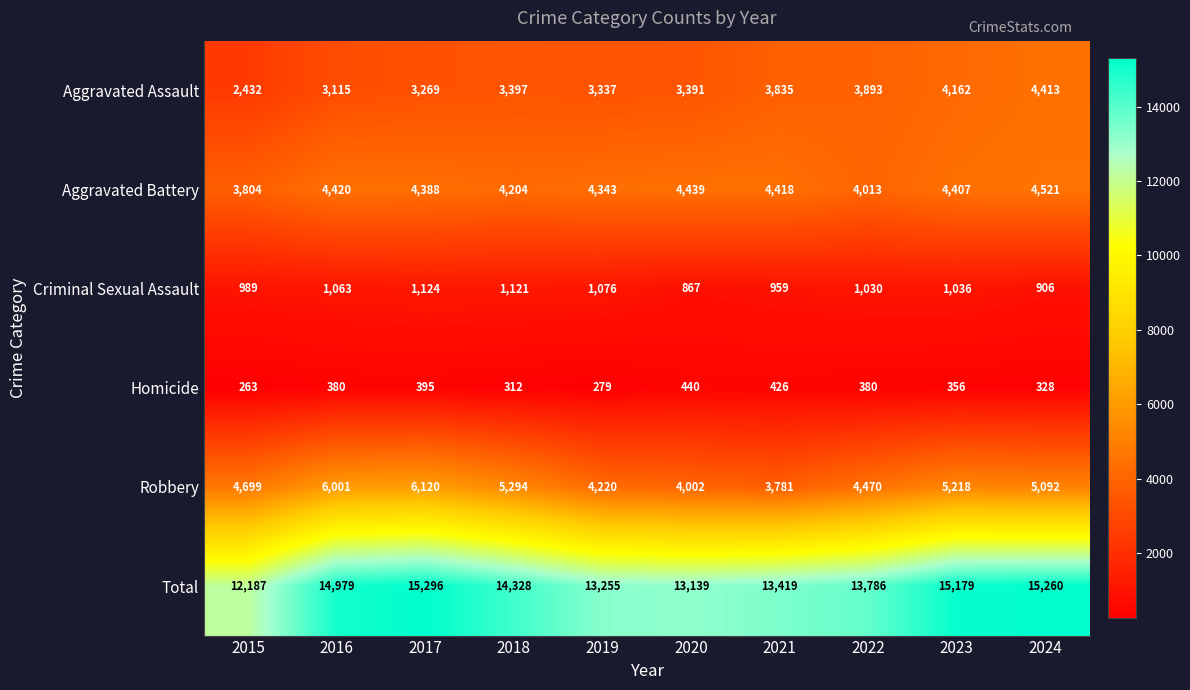

What is the difference between the highest and lowest values at 2020?

12699